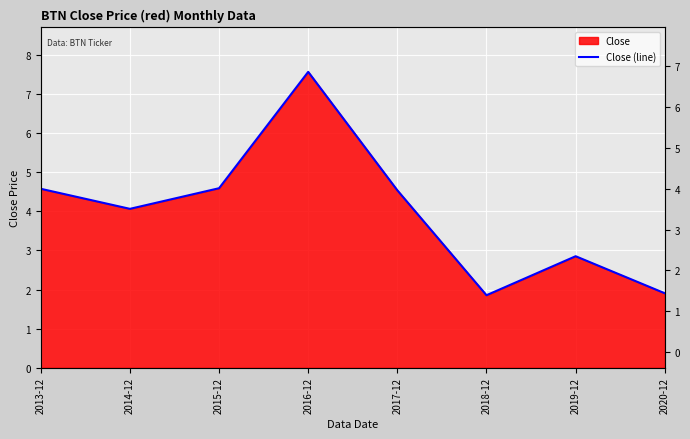

What is the change in value from 2016-12 to 2020-12?

-5.7